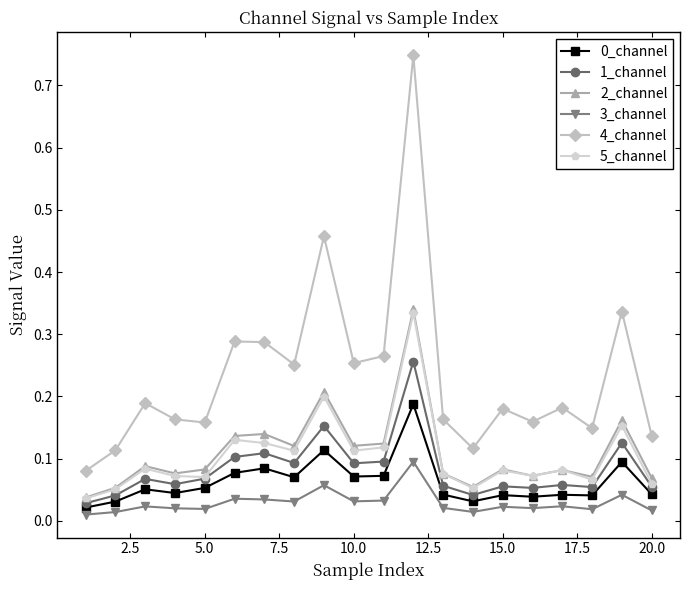

Which series has the largest total across all categories?

4_channel